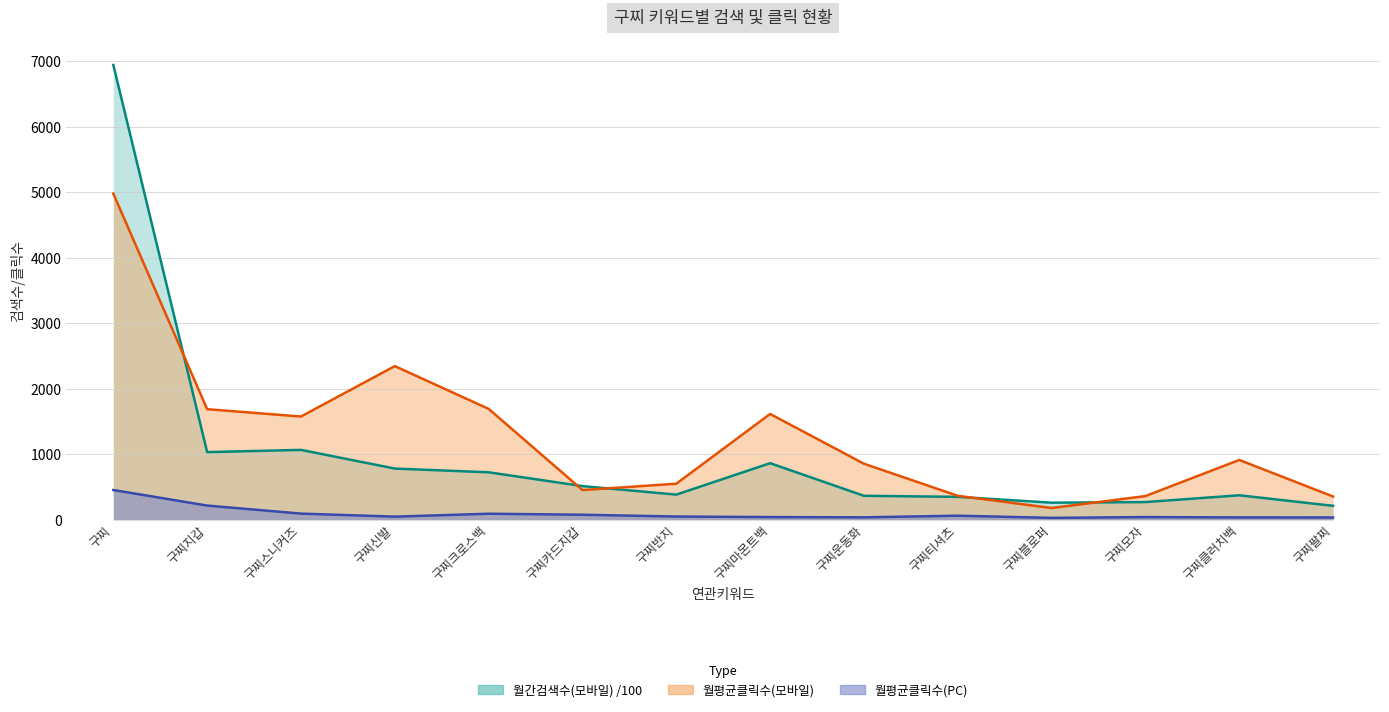

True or false: 월평균클릭수(PC) and 월평균클릭수(모바일) intersect in this chart.

False